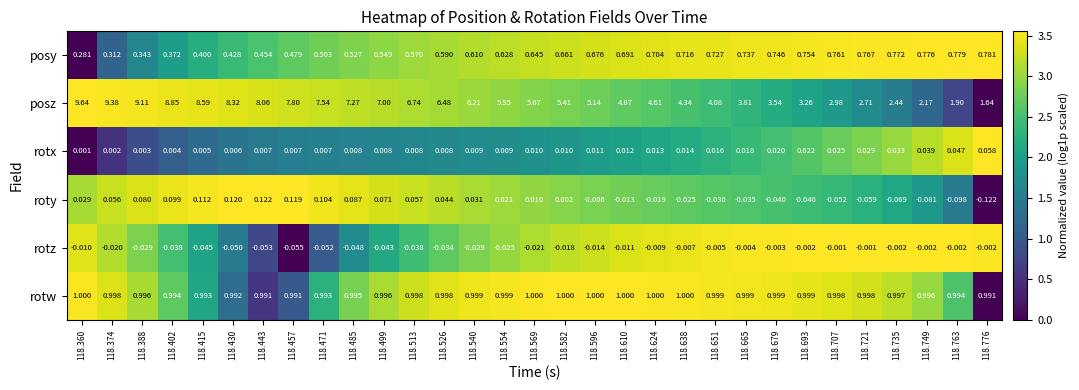

Which series has the largest range (max minus min)?

posz